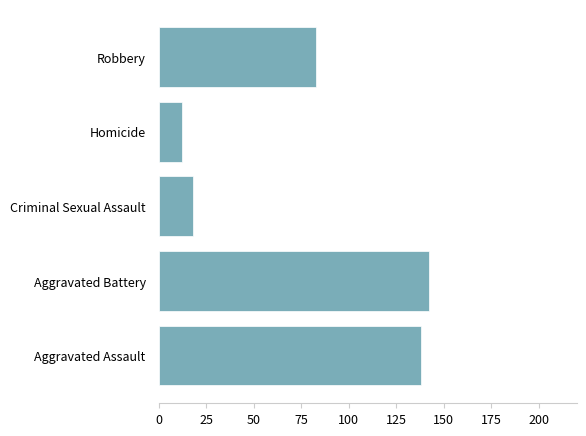

How many data points are less than 83?

2